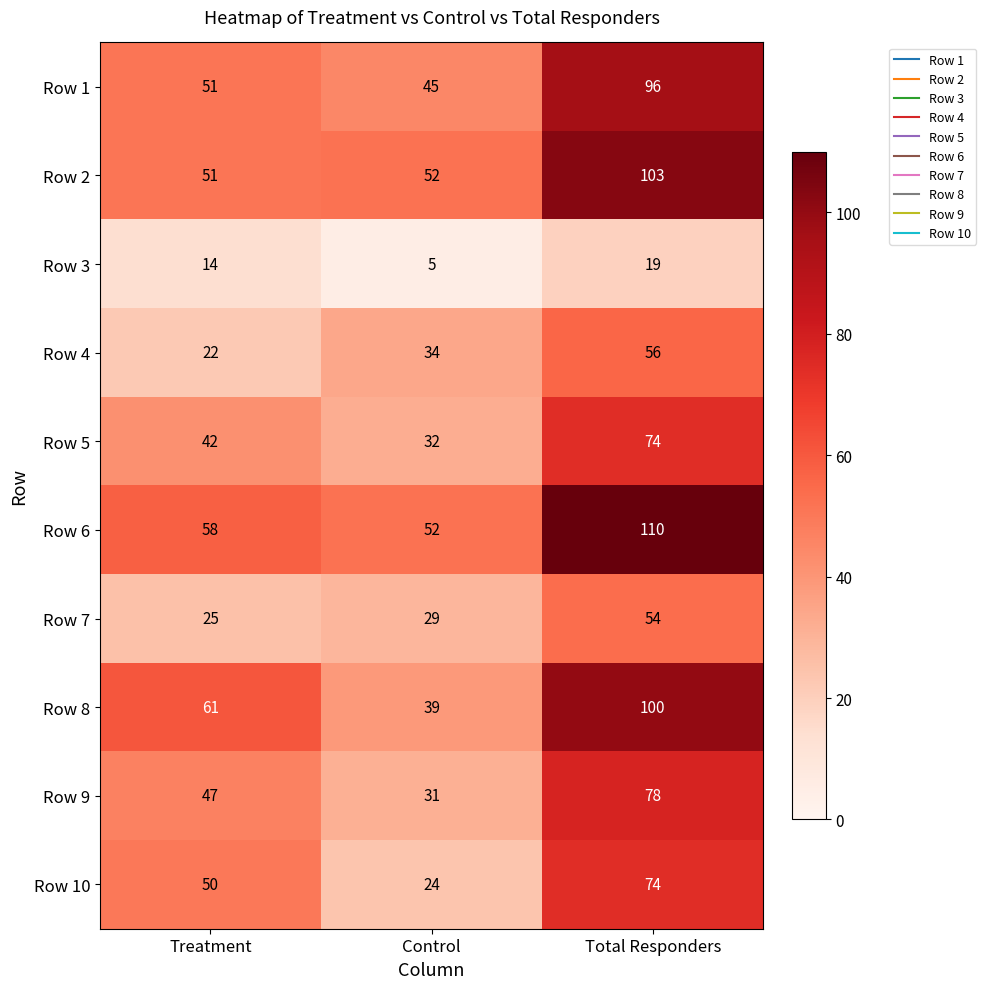

How many series are shown in this chart?

10